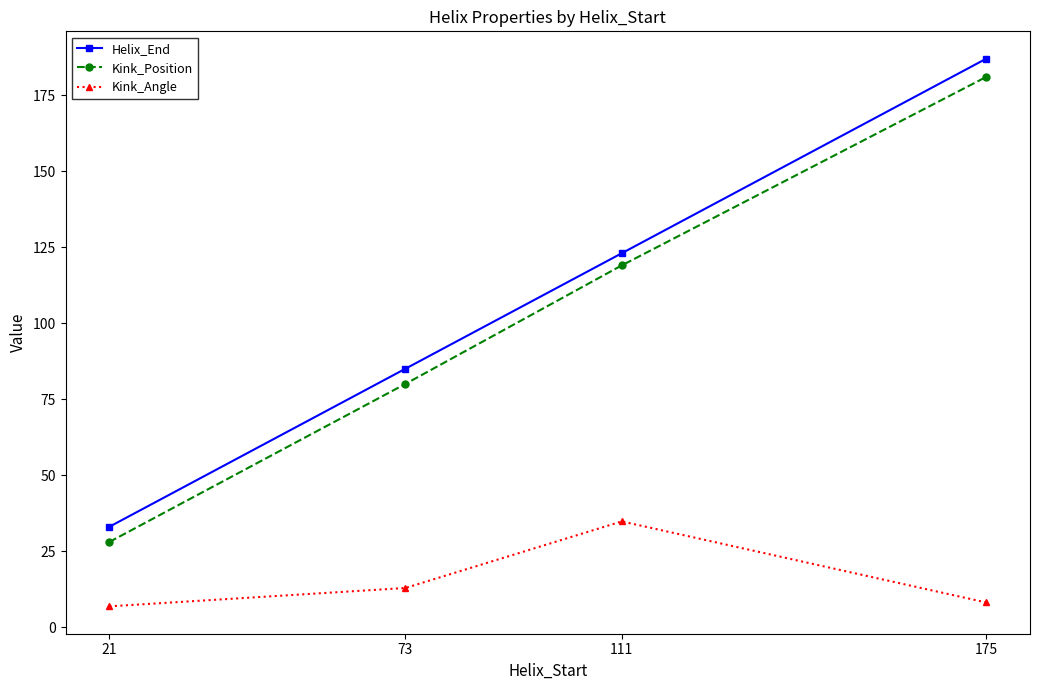

Rank the series by their maximum value, from lowest to highest.

Kink_Angle, Kink_Position, Helix_End